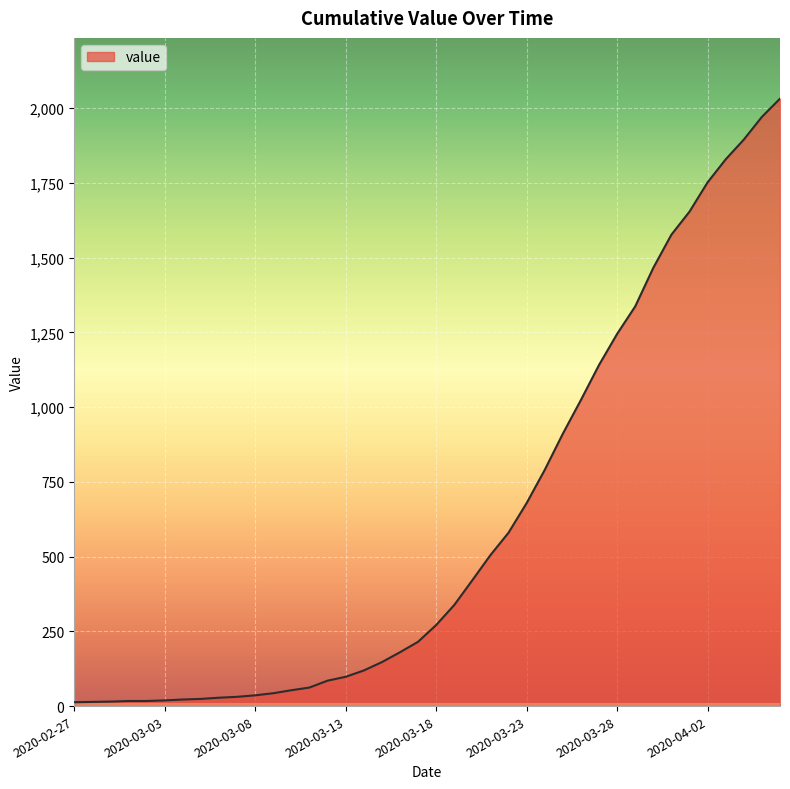

What is the difference between the maximum and minimum values?

2019